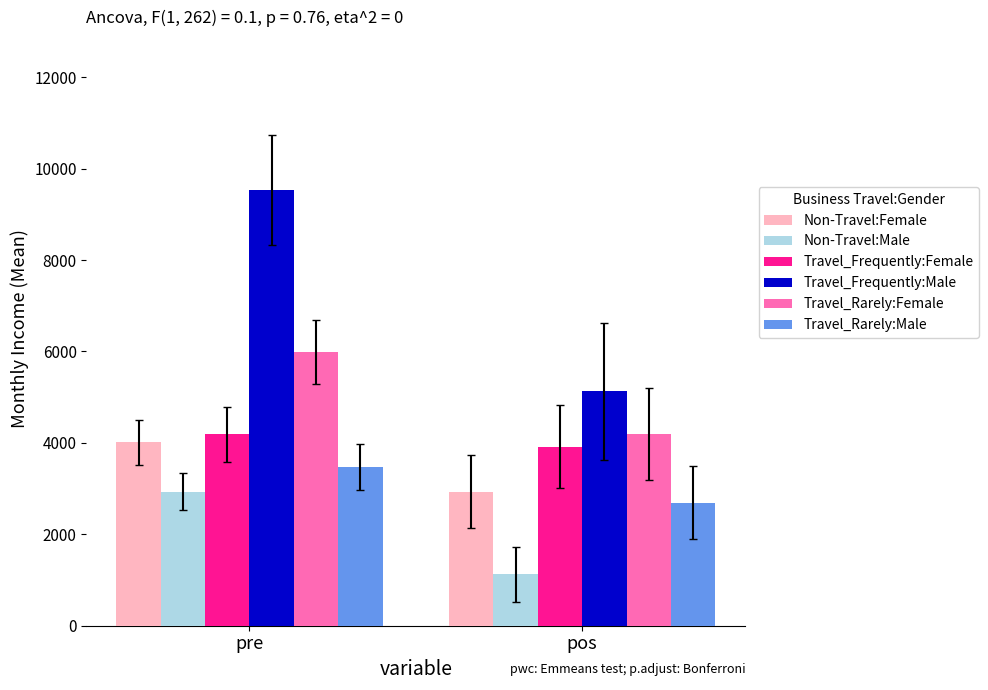

What is the maximum value for Travel_Rarely:Male?

3468